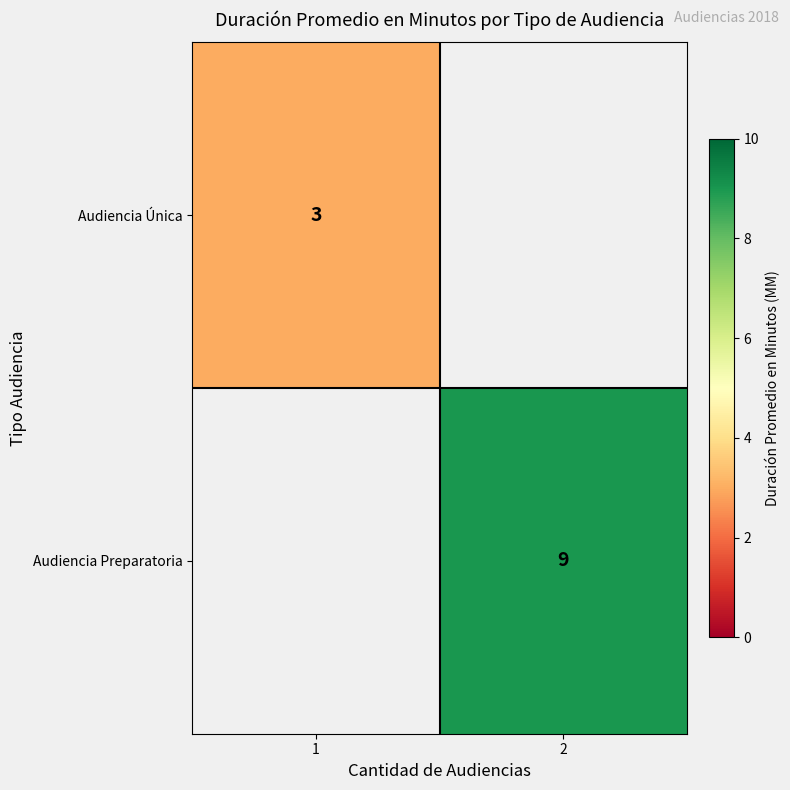

Is it true that Audiencia Preparatoria equals 9 at 2?

True